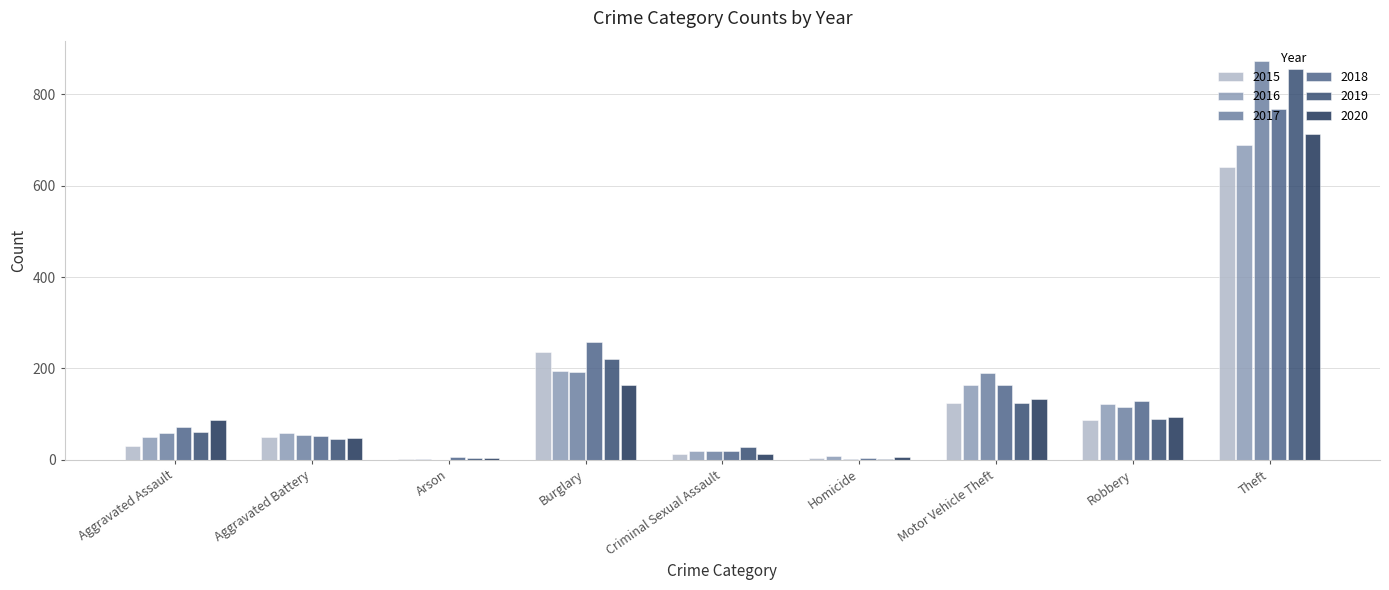

The 2015 series shows 125 at Motor Vehicle Theft. True or false?

True